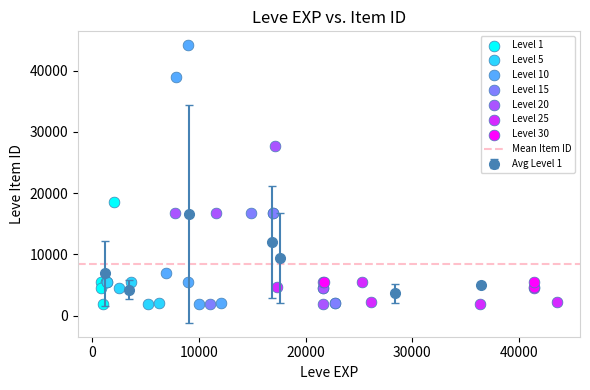

Which series contains the highest Y value?

Level 10